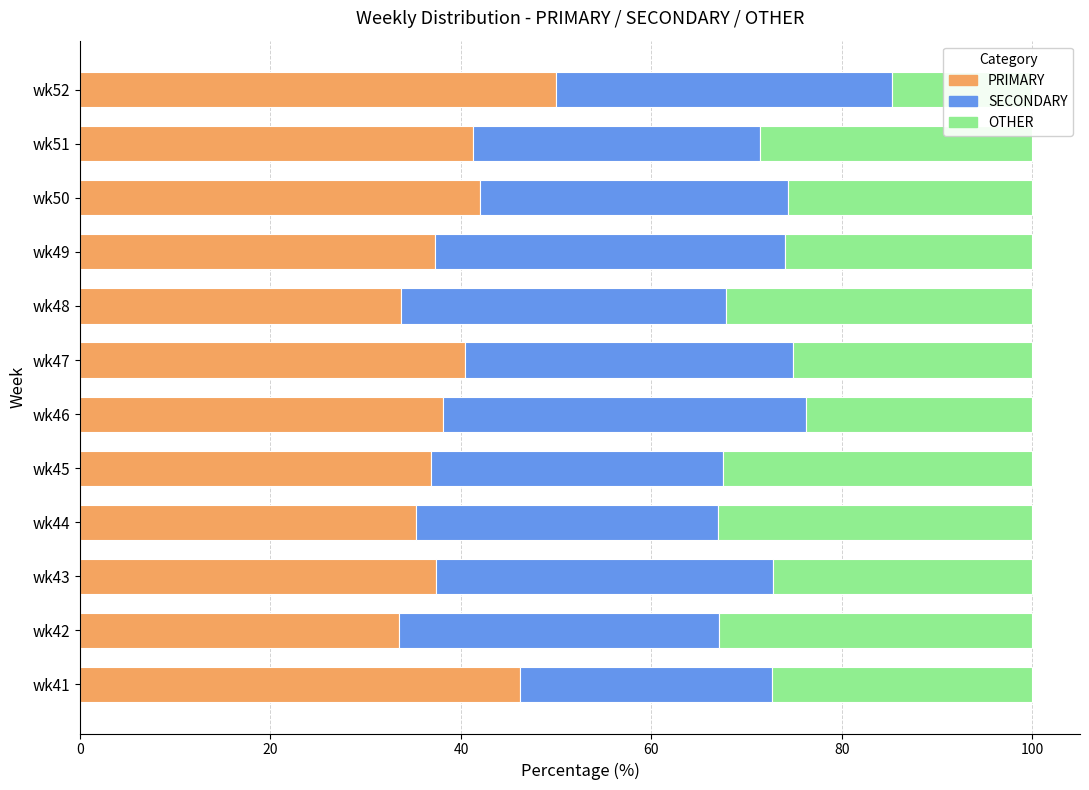

What is the sum of all OTHER values?

329.1